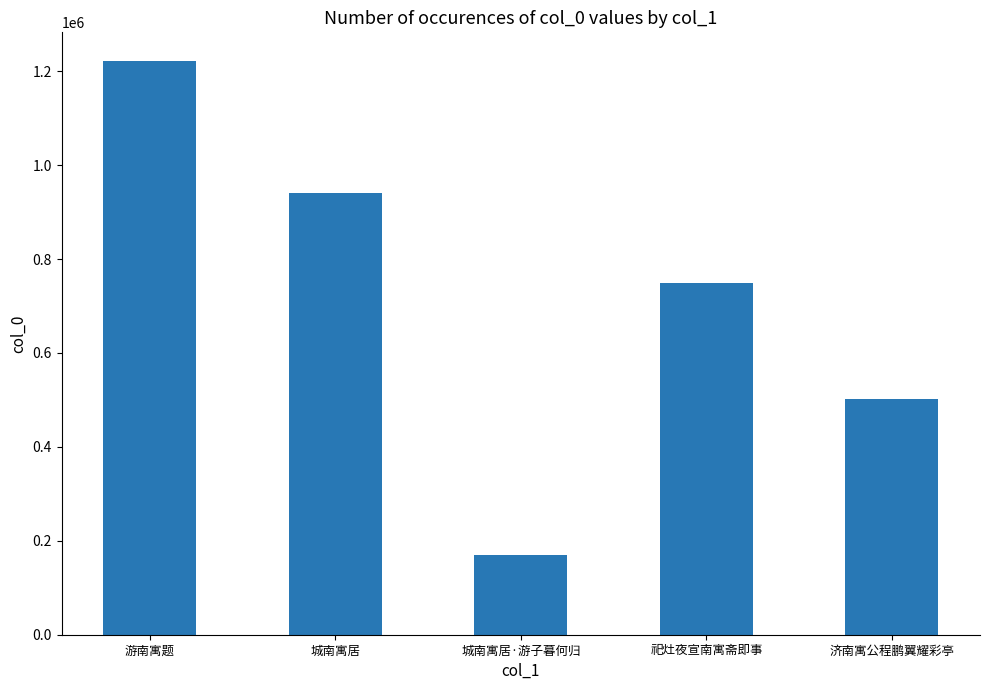

Count the number of categories in the chart.

5